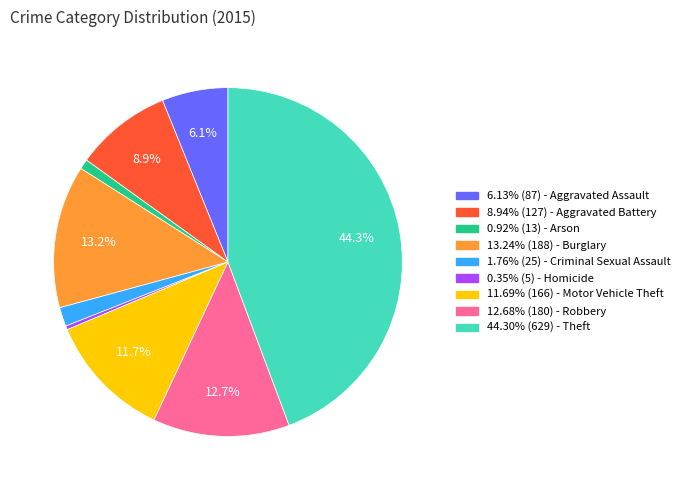

Is there a majority slice in this chart?

No